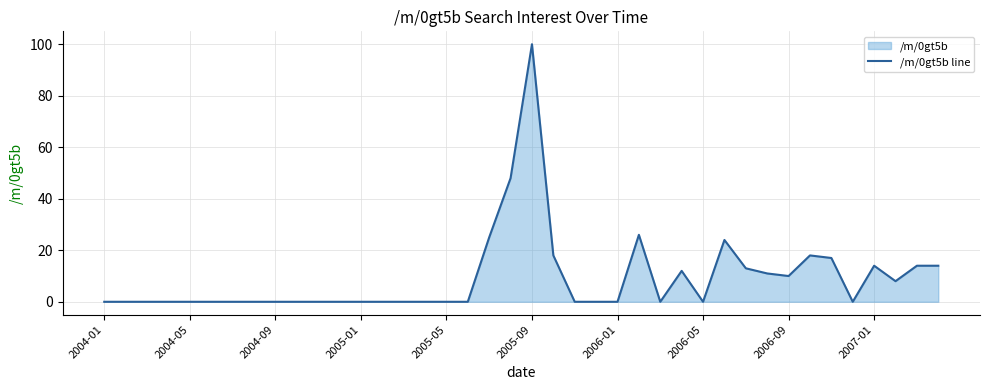

Which category has the highest value across all series?

2005-09